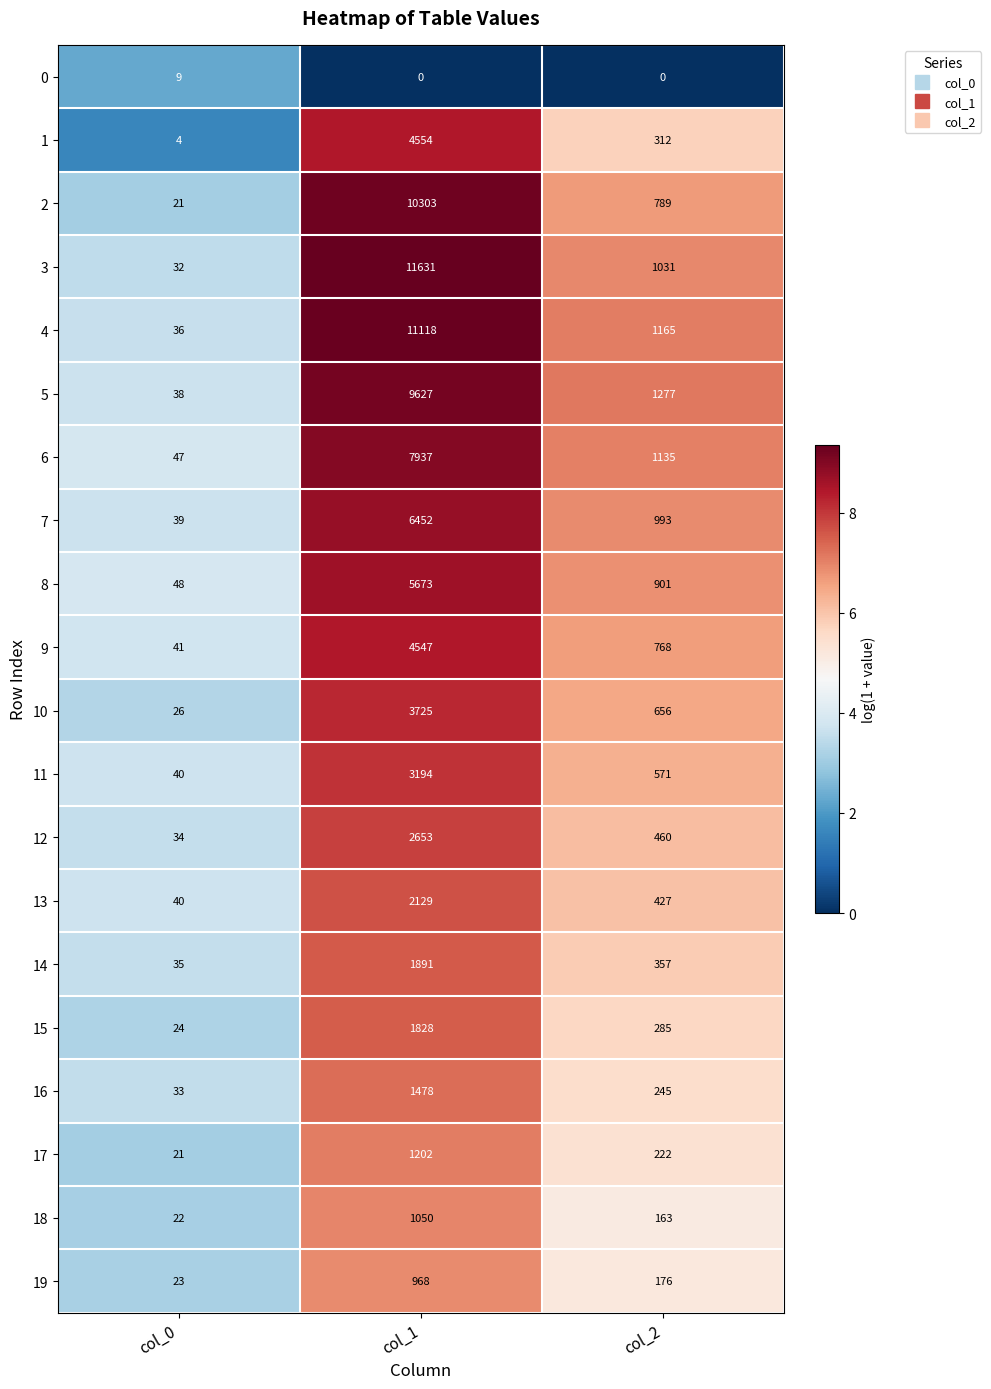

Where does the 17 series first go above 222?

col_1